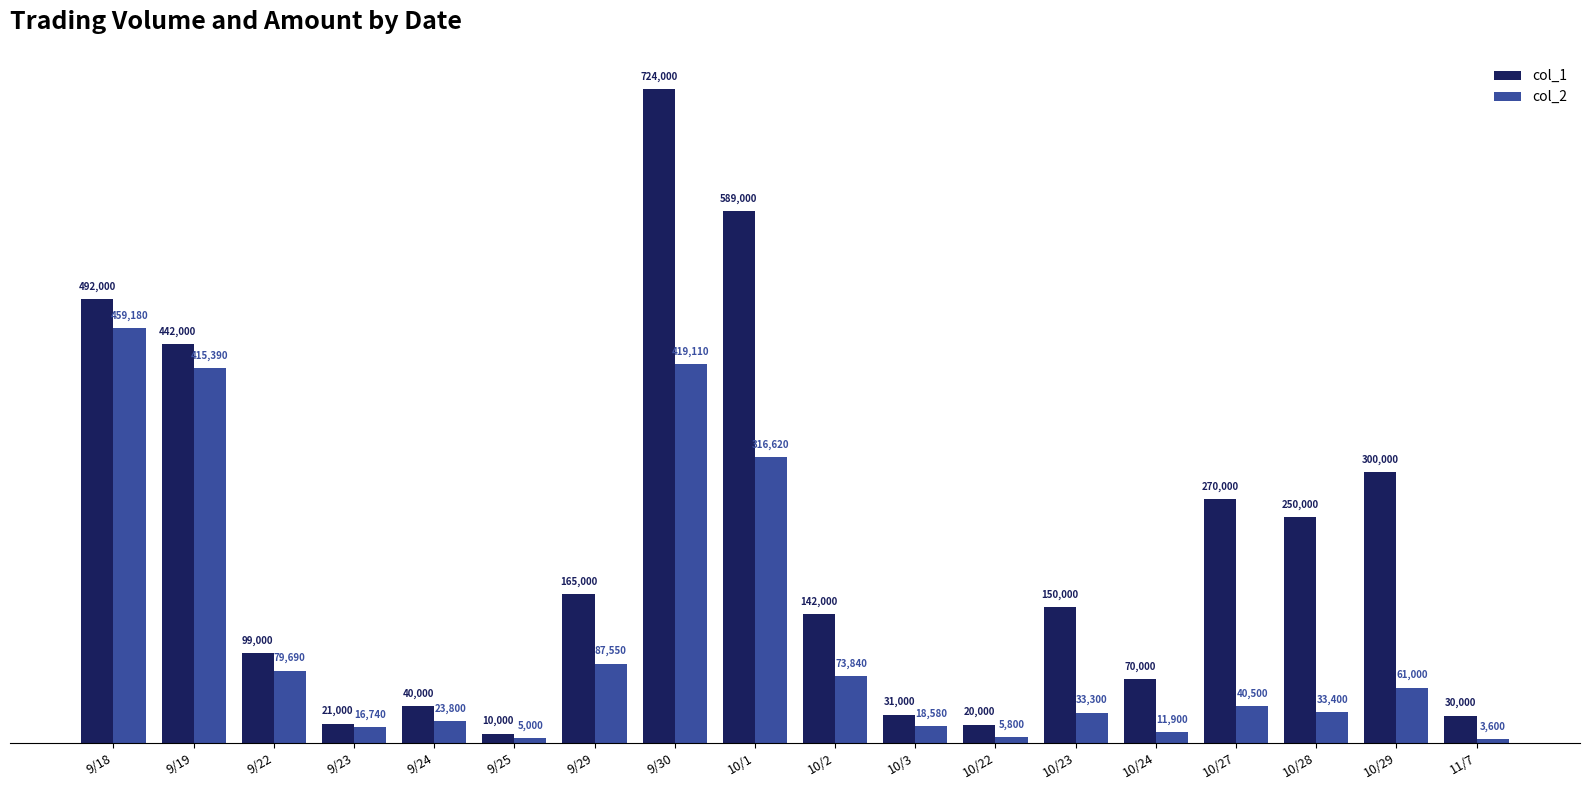

Where does the col_2 series first go above 40500?

9/18